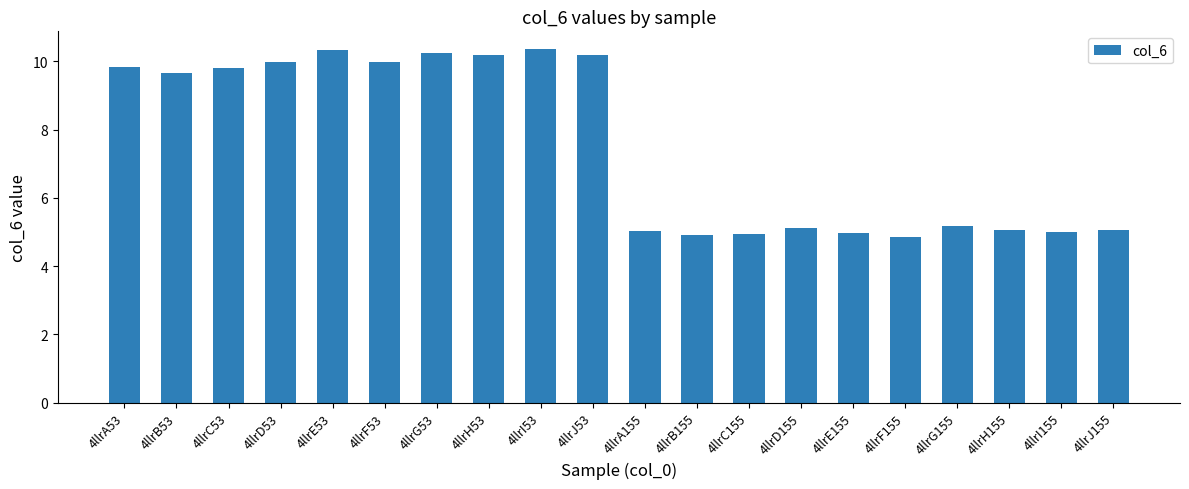

Which has a higher value, 4llrC53 or 4llrE53?

4llrE53